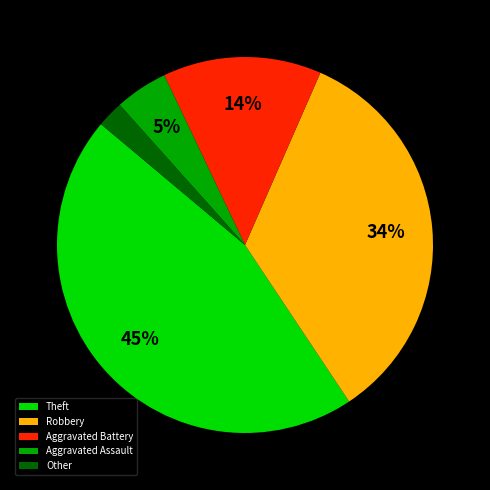

Which has a higher value, Theft or Aggravated Assault?

Theft